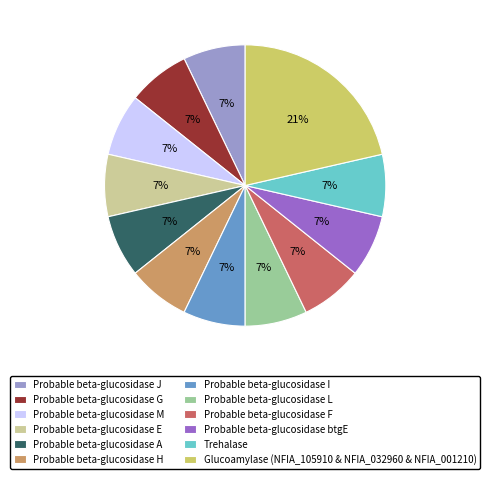

Which slice is the largest?

Glucoamylase (NFIA_105910 & NFIA_032960 & NFIA_001210)